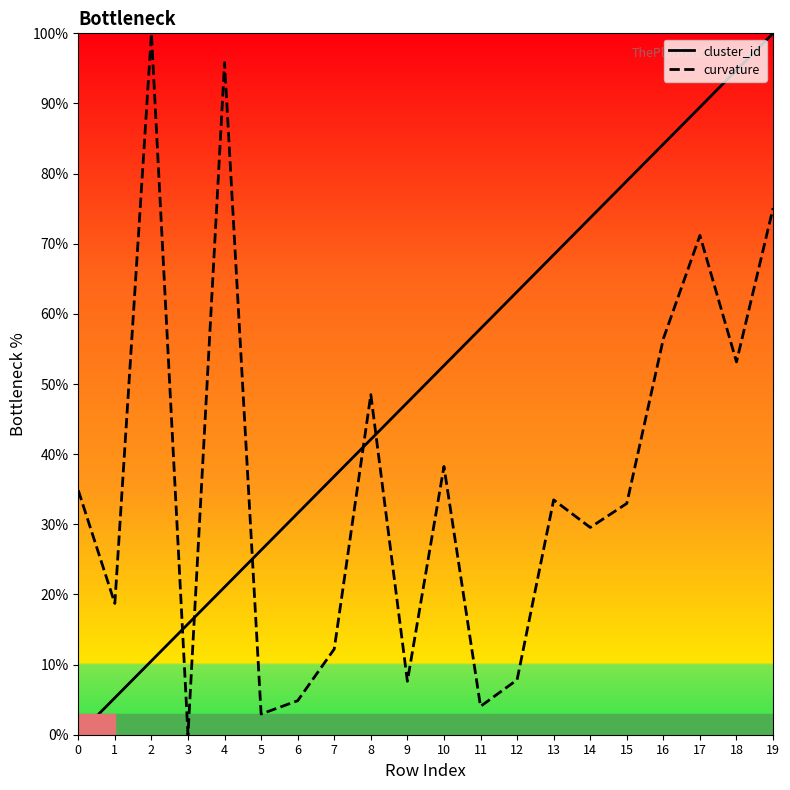

Between 7 and 16, which series saw the biggest shift?

cluster_id